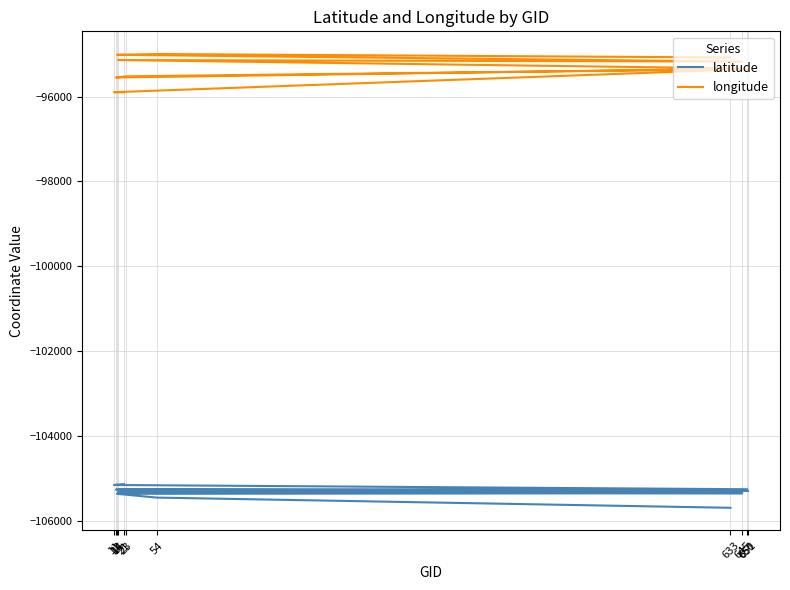

How many lines are shown in the chart?

2